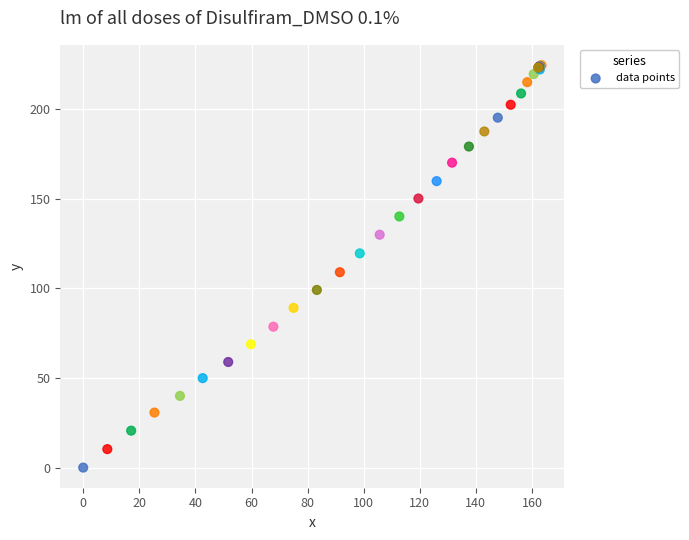

What Y value in the scatter plot is closest to 112?

109.0